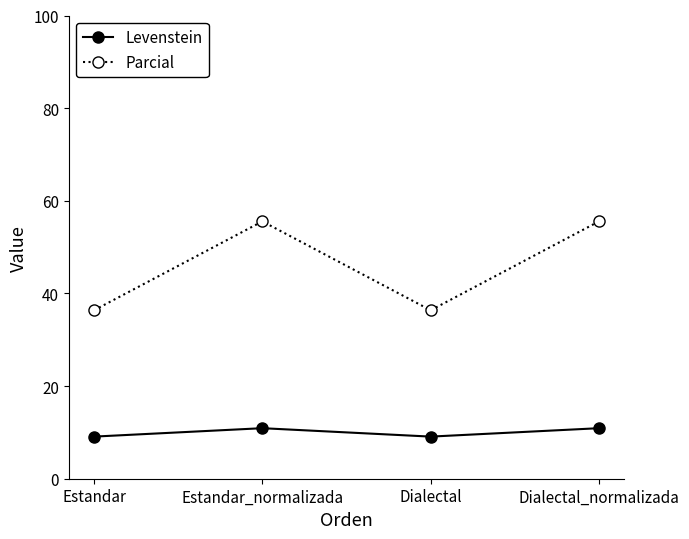

Where does the Levenstein series first go above 10?

Estandar_normalizada